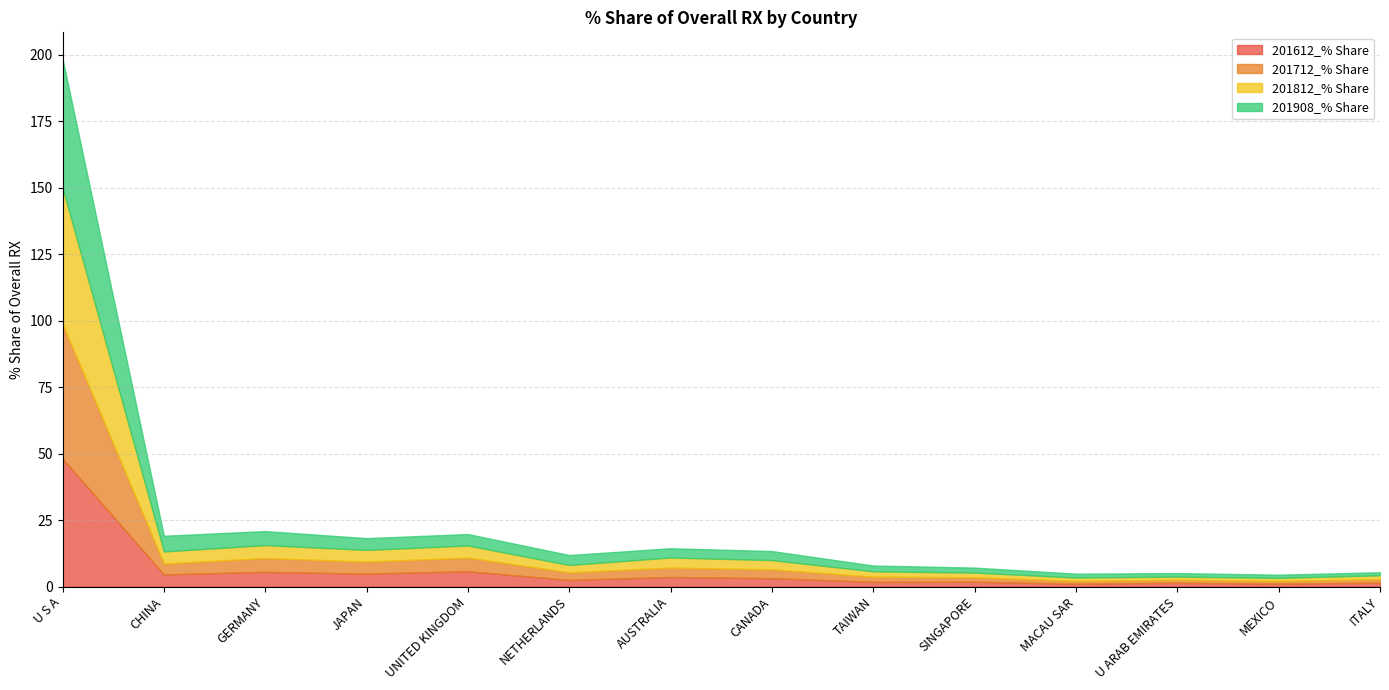

What are all the series names shown in the legend?

201612_% Share, 201712_% Share, 201812_% Share, 201908_% Share